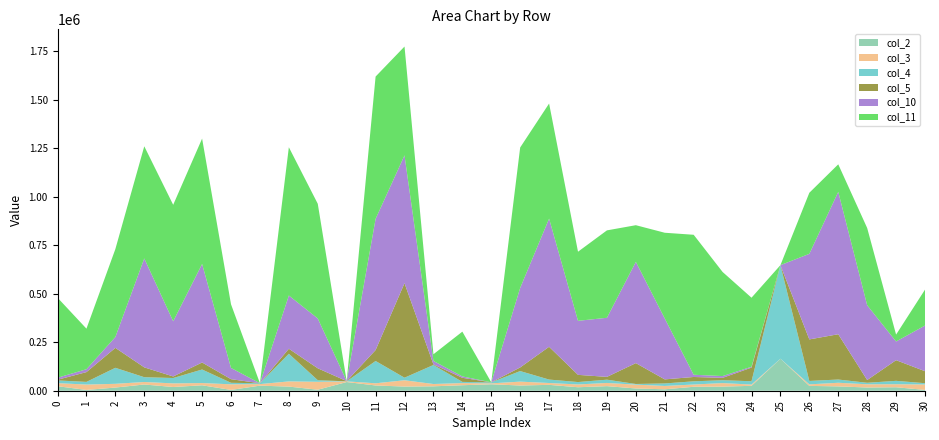

Reading left to right, list all the values displayed in this chart.

col_2: 0=23270	1=4050	2=16350	3=32130	4=19220	5=28000	6=4140	7=26200	8=21280	9=5180	10=44850	11=27090	12=21490	13=22810	14=28370	15=33330	16=26960	17=30260	18=18000	19=23640	20=11630	21=7350	22=20320	23=21280	24=25260	25=165160	26=24940	27=22390	28=16580	29=17850	30=4250
col_3: 0=15790	1=27750	2=19270	3=12940	4=18630	5=11620	6=28920	7=8010	8=26790	9=40900	10=3470	11=11230	12=32500	13=11800	14=11110	15=4640	16=19960	17=9550	18=14300	19=16480	20=19720	21=17350	22=11670	23=18210	24=6460	25=0	26=7920	27=18650	28=16690	29=15720	30=28060
col_4: 0=14030	1=13720	2=82600	3=24710	4=27670	5=69860	6=7780	7=4360	8=142570	9=8230	10=160	11=115090	12=13180	13=98130	14=6060	15=4920	16=54480	17=17750	18=12410	19=16800	20=3450	21=12860	22=16510	23=14580	24=17200	25=482650	26=17550	27=16680	28=7700	29=17410	30=6480
col_5: 0=3480	1=50500	2=102880	3=50670	4=8070	5=36190	6=18750	7=0	8=25880	9=61400	10=1130	11=56410	12=487540	13=3160	14=21160	15=490	16=18690	17=169050	18=37140	19=14470	20=107630	21=20980	22=22380	23=12350	24=70320	25=10	26=214280	27=233700	28=14240	29=106580	30=61910
col_10: 0=10460	1=14850	2=55990	3=562120	4=284540	5=508300	6=57790	7=0	8=274690	9=256980	10=0	11=676760	12=659500	13=17780	14=7110	15=0	16=410270	17=661260	18=278770	19=304810	20=522320	21=314120	22=11540	23=9190	24=4340	25=0	26=441470	27=734530	28=385940	29=96350	30=235580
col_11: 0=412860	1=209290	2=453500	3=578300	4=600860	5=646670	6=328350	7=0	8=764810	9=591690	10=0	11=733990	12=561240	13=34450	14=230950	15=0	16=724400	17=593580	18=356440	19=450920	20=189100	21=442240	22=722030	23=537030	24=356240	25=0	26=314980	27=141960	28=398340	29=35610	30=185190